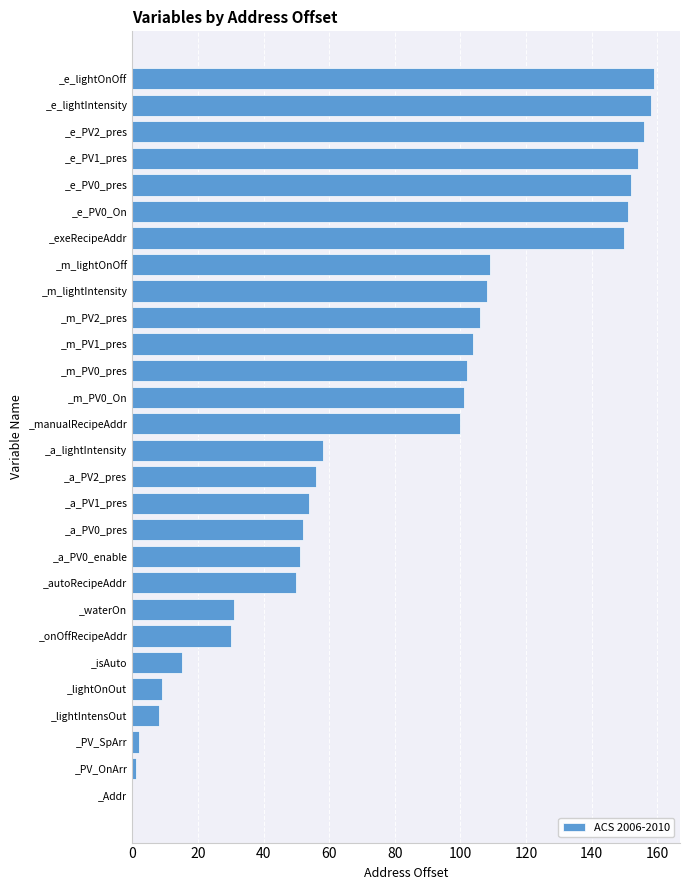

What is the greatest value displayed?

159